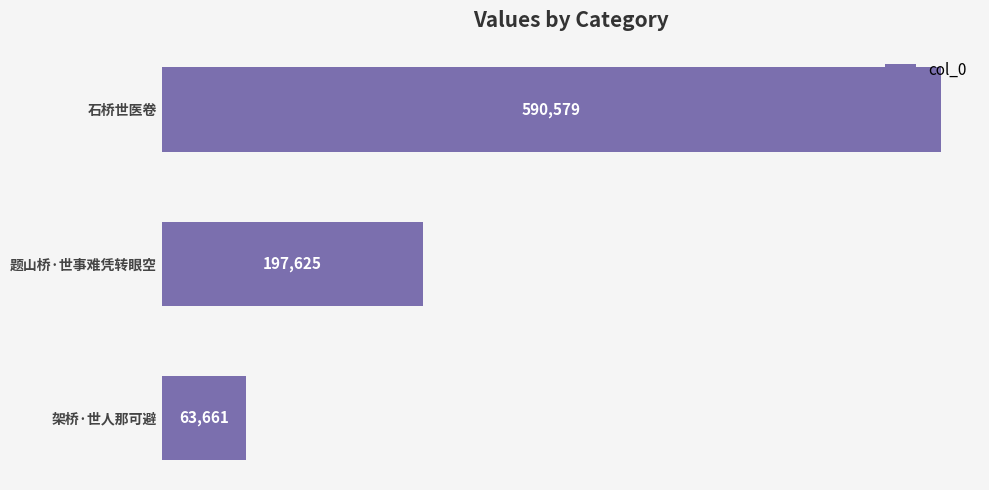

How many values are between 63661 and 590579?

3